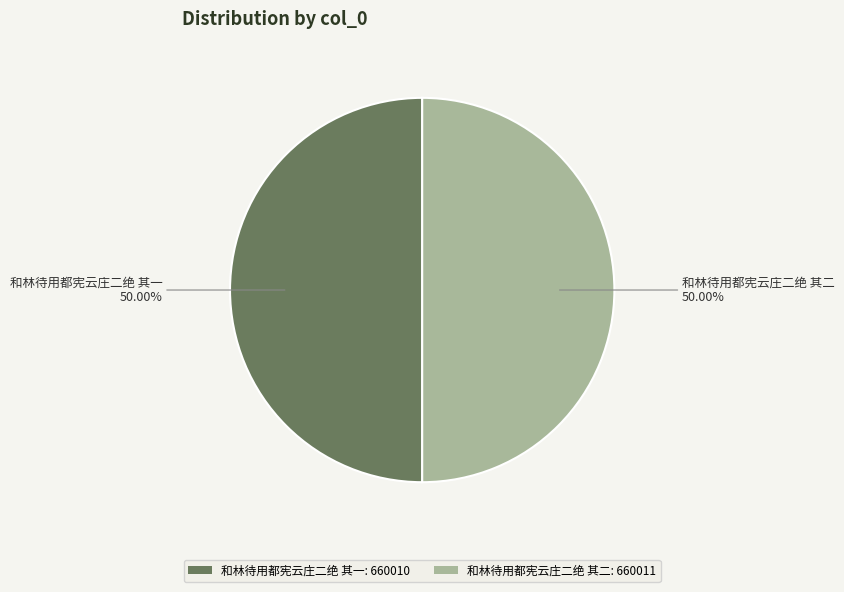

Count the number of slices in the pie.

2